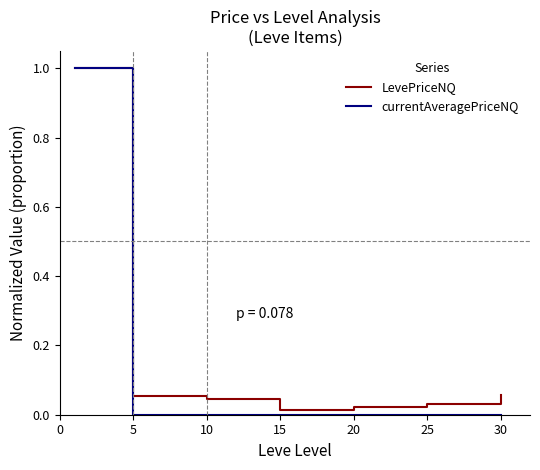

What is the average value of the LevePriceNQ series?

0.2